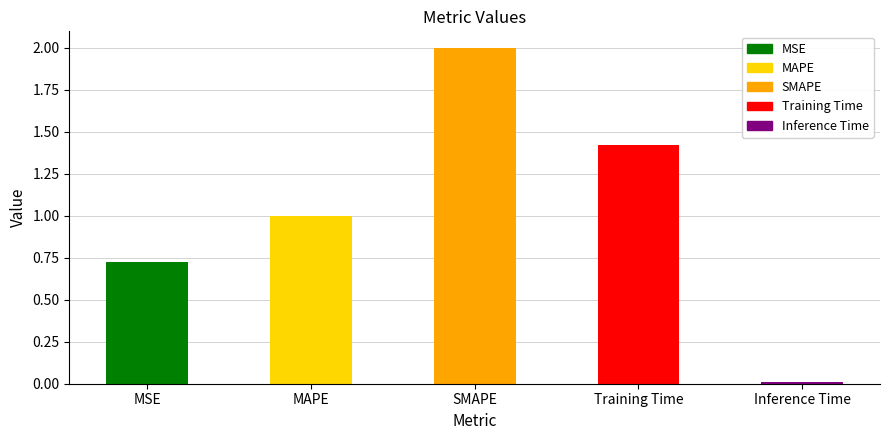

Reading left to right, extract all data points from this chart.

0.7	1.0	2.0	1.4	0.0